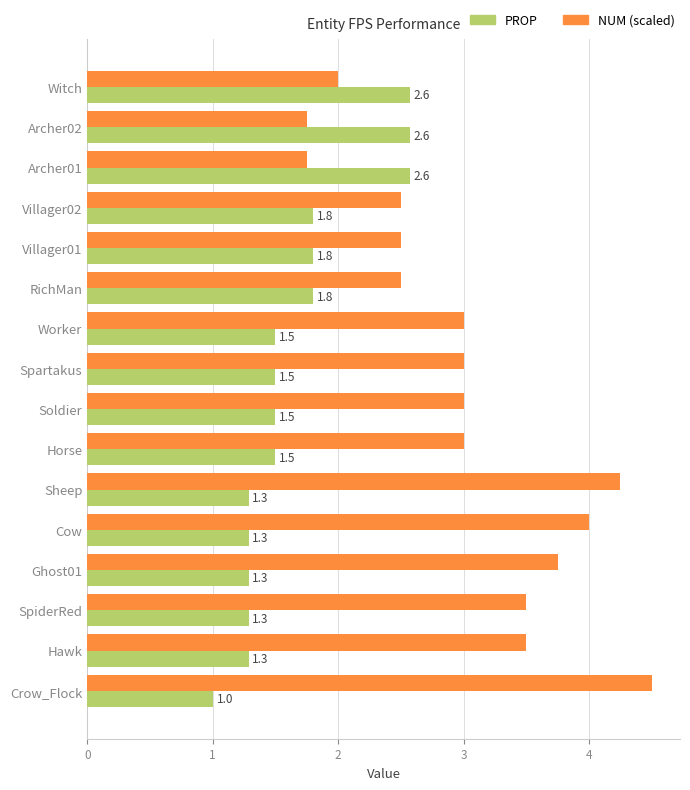

Is the value of NUM (scaled) at Hawk greater than the value of PROP at Ghost01?

Yes